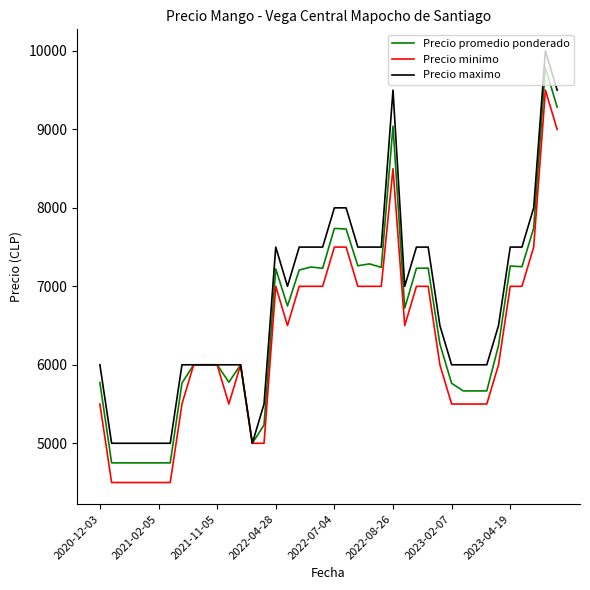

What is the minimum value for Precio minimo?

4500